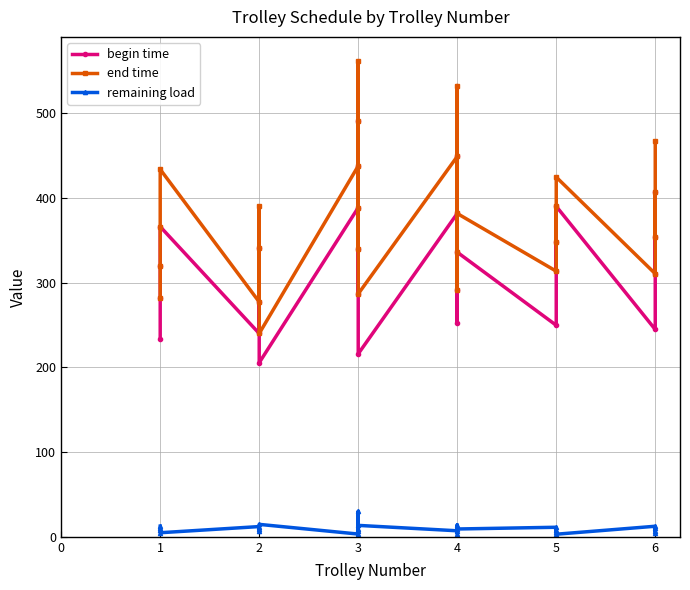

Does the chart display data point markers on the line(s)?

Yes